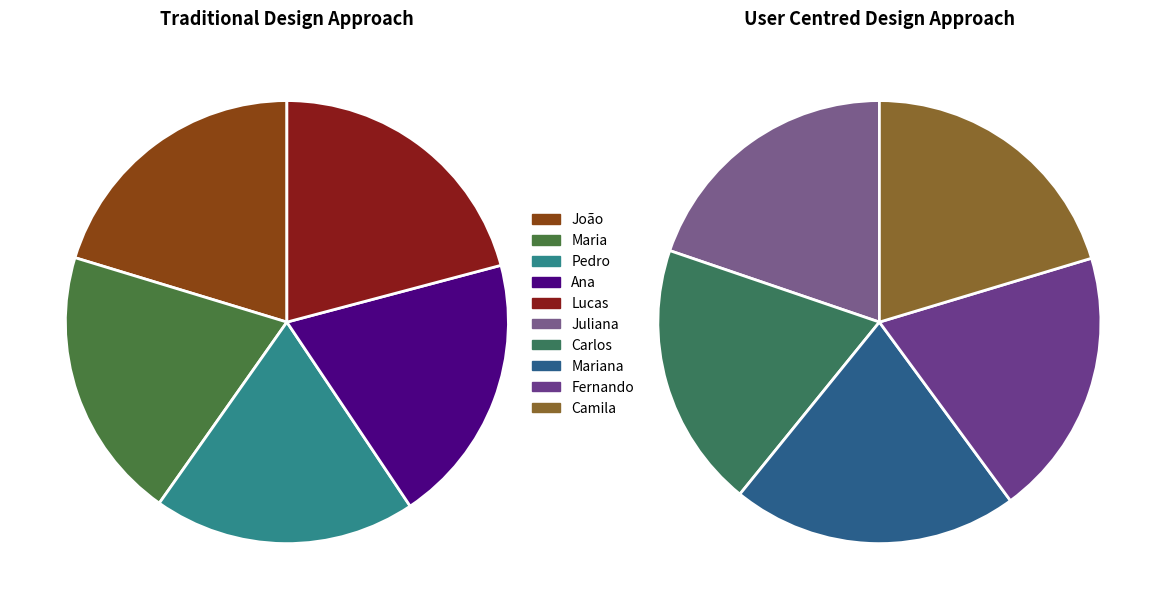

What percentage is the Maria slice, to the nearest percent?

10%